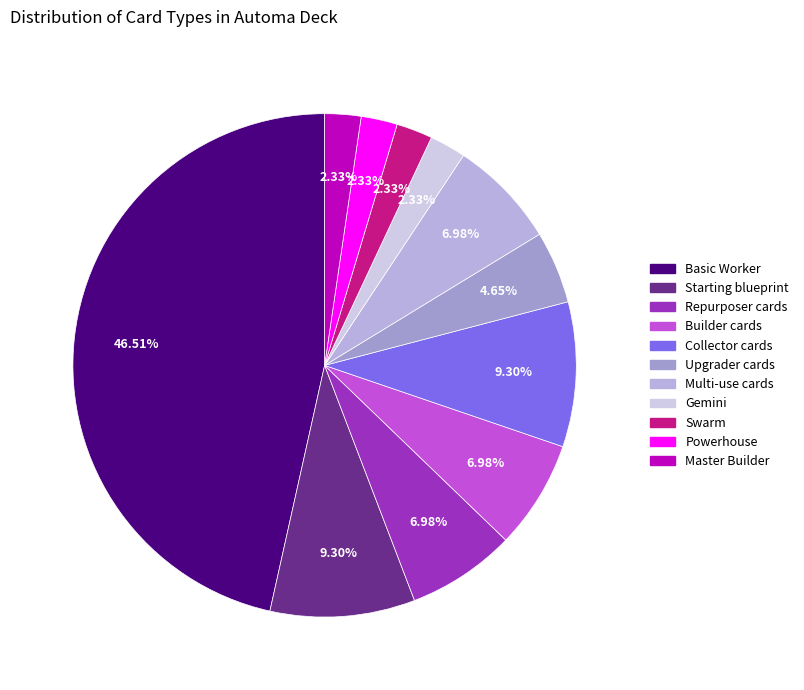

How many slices are in this pie chart?

11